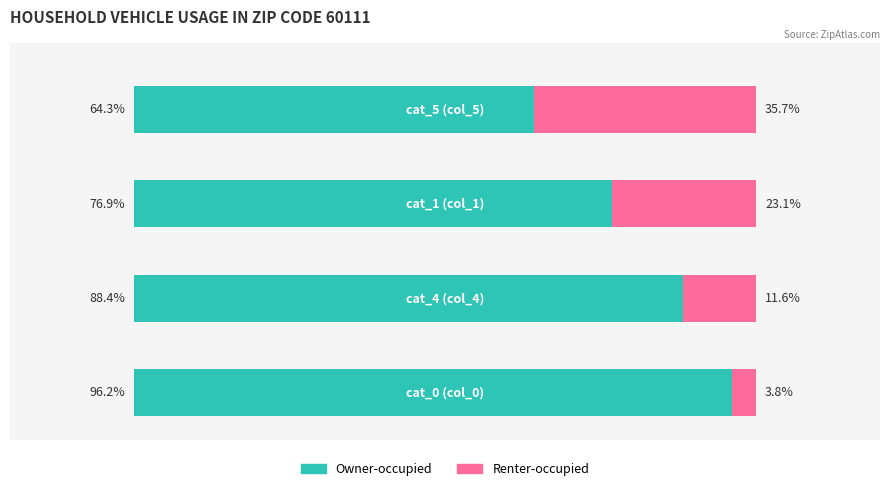

List the series in order of their peak value, highest first.

Owner-occupied, Renter-occupied